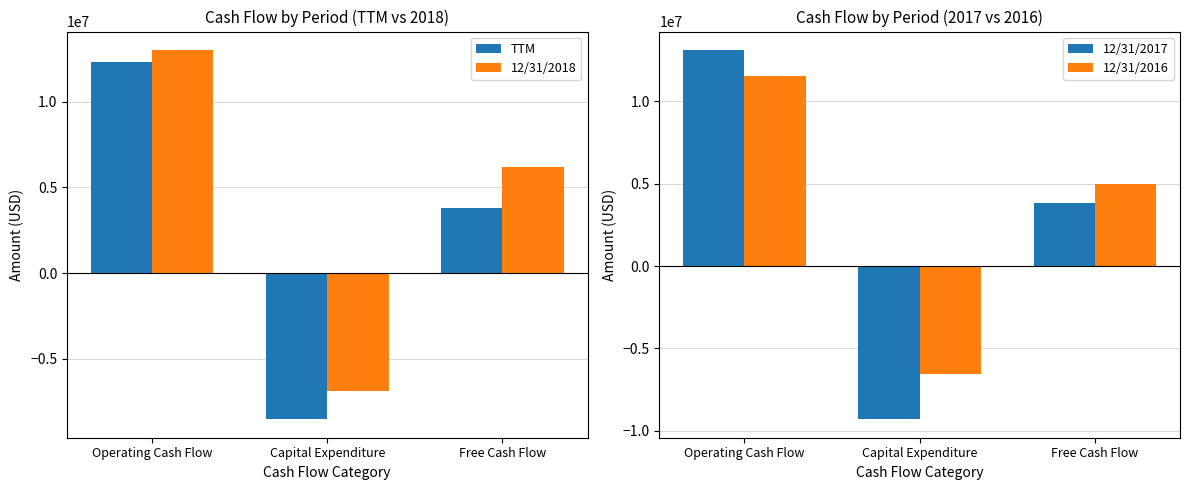

What is the greatest value displayed?

13127777